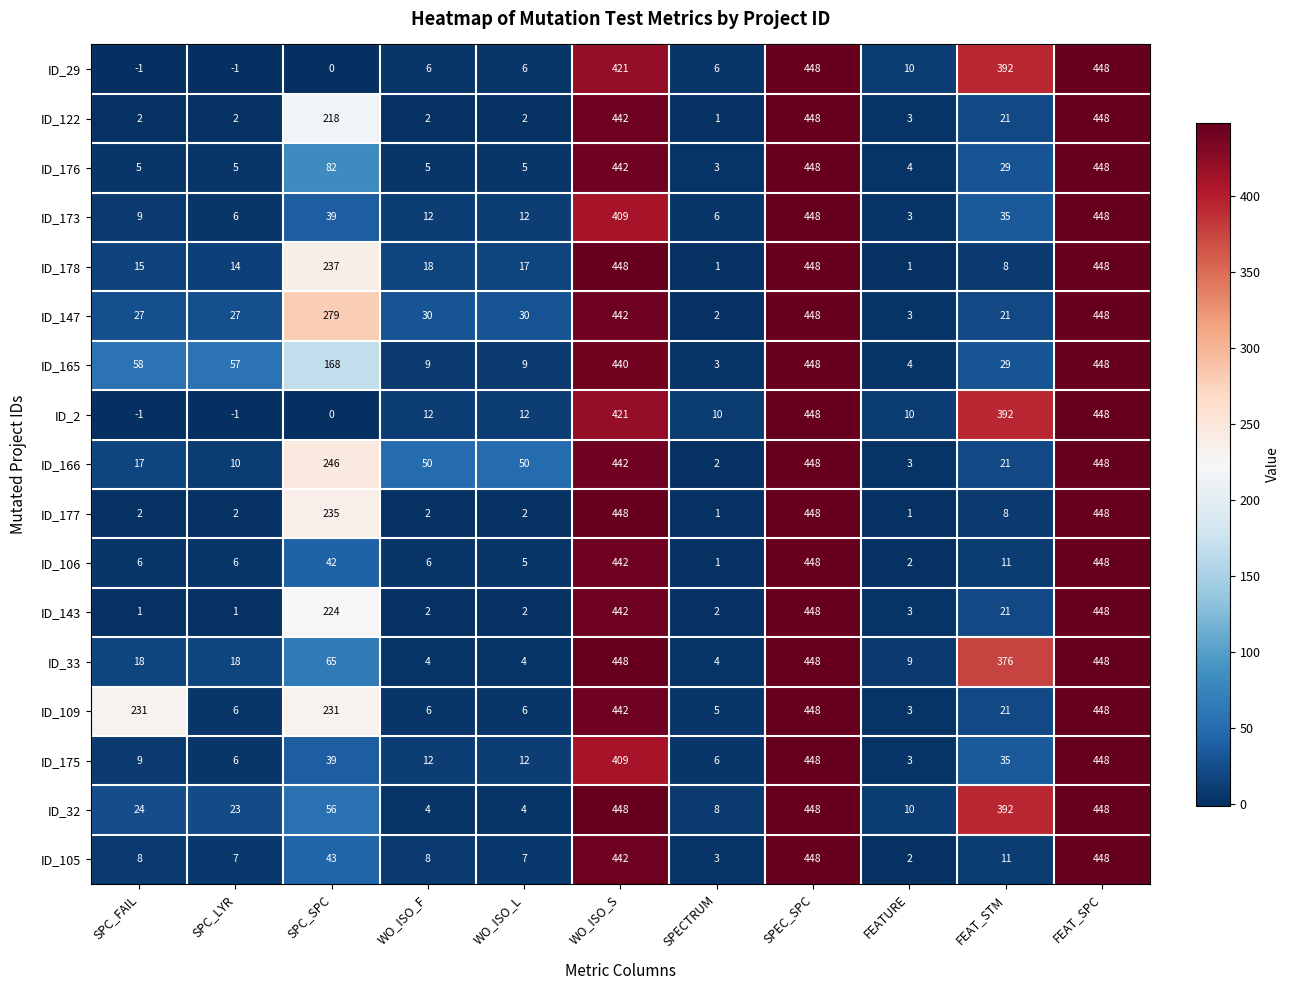

What is the difference between the highest and lowest values at SPC_FAIL?

232